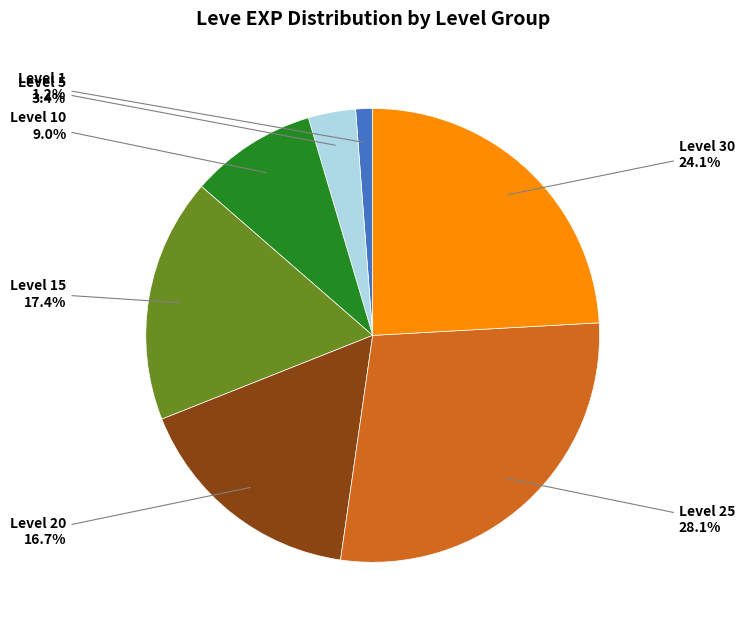

Does any single category account for the majority?

No